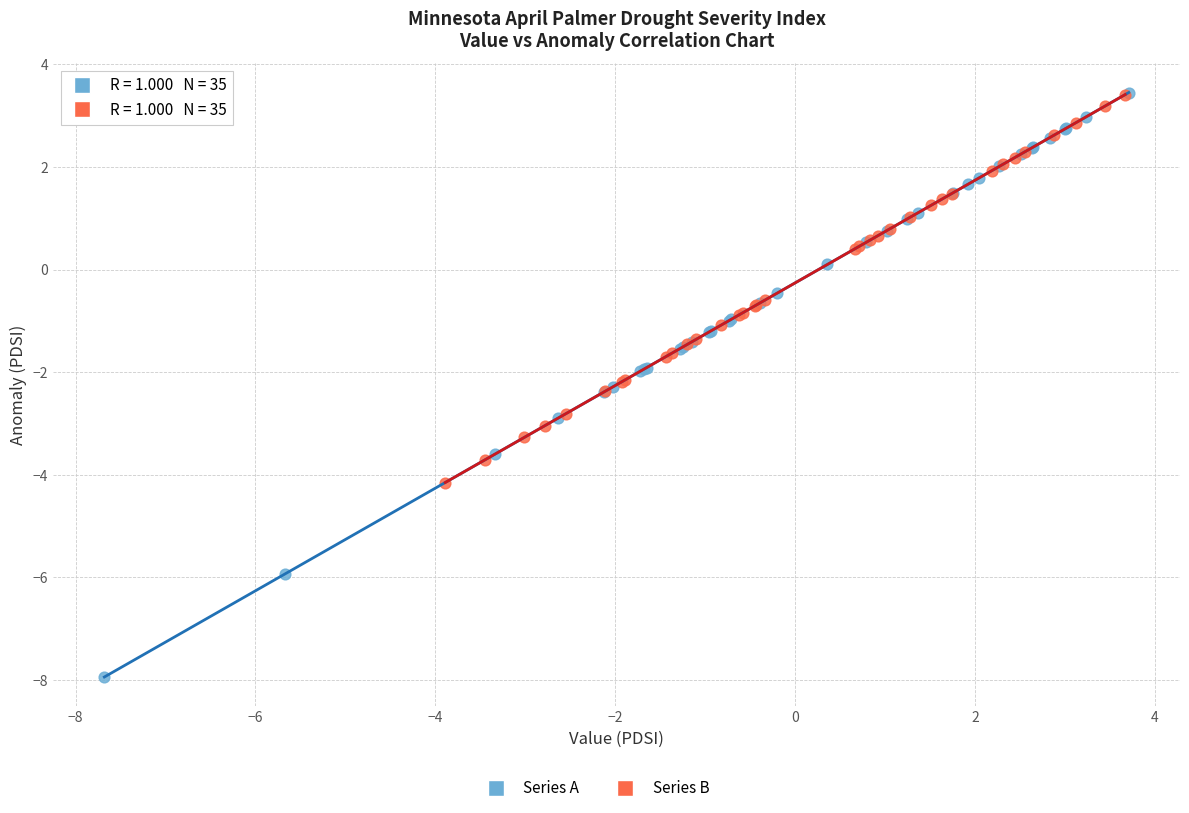

Which series reaches the minimum Y coordinate?

Series A